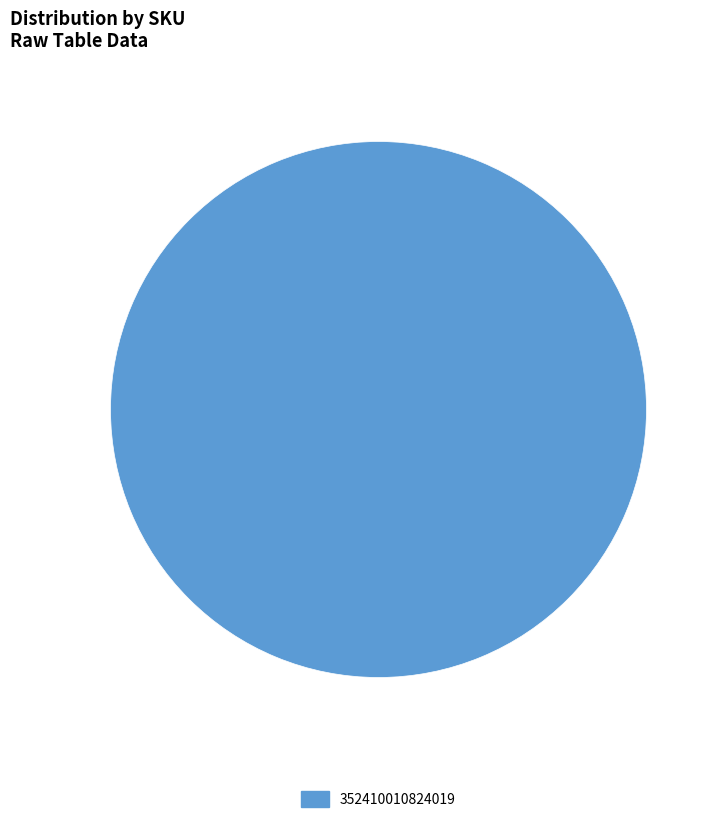

Does any single category account for the majority?

Yes